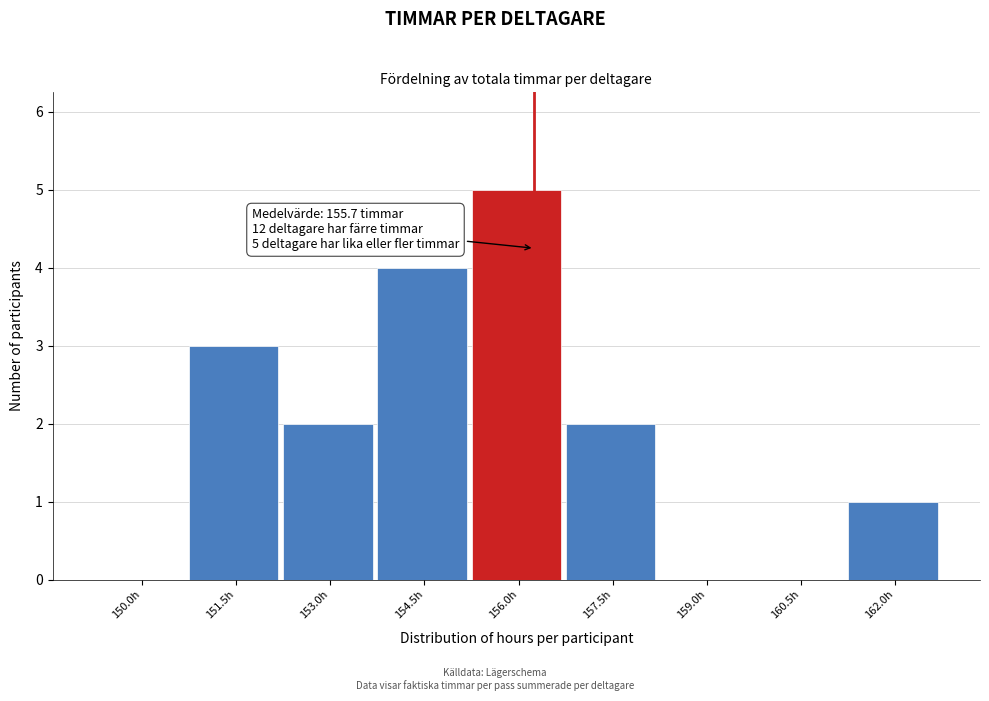

Reading left to right, what are all the values shown in this chart?

150.0h=0	151.5h=3	153.0h=2	154.5h=4	156.0h=5	157.5h=2	159.0h=0	160.5h=0	162.0h=1